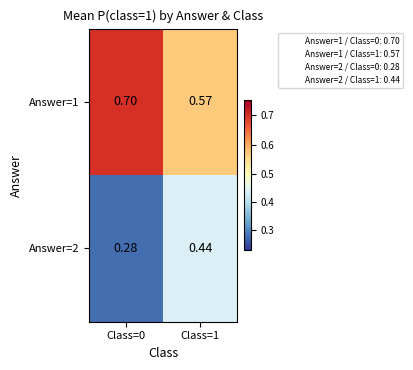

Reading right to left, extract all data points from this chart.

Answer=1: Class=1=0.6	Class=0=0.7
Answer=2: Class=1=0.4	Class=0=0.3